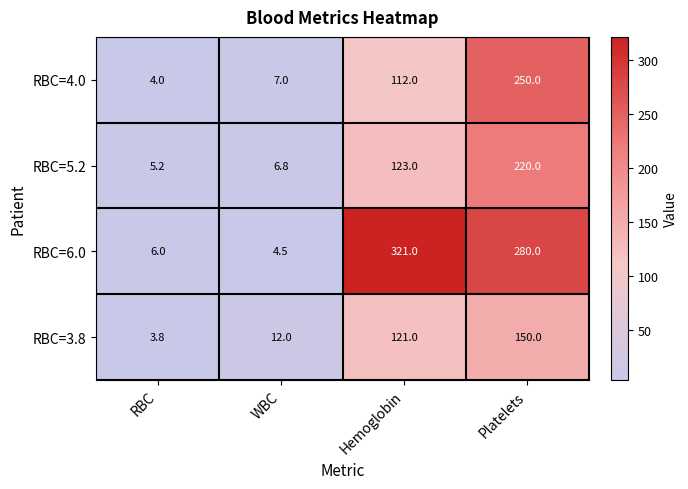

At which category is the sum across all series the highest?

Platelets